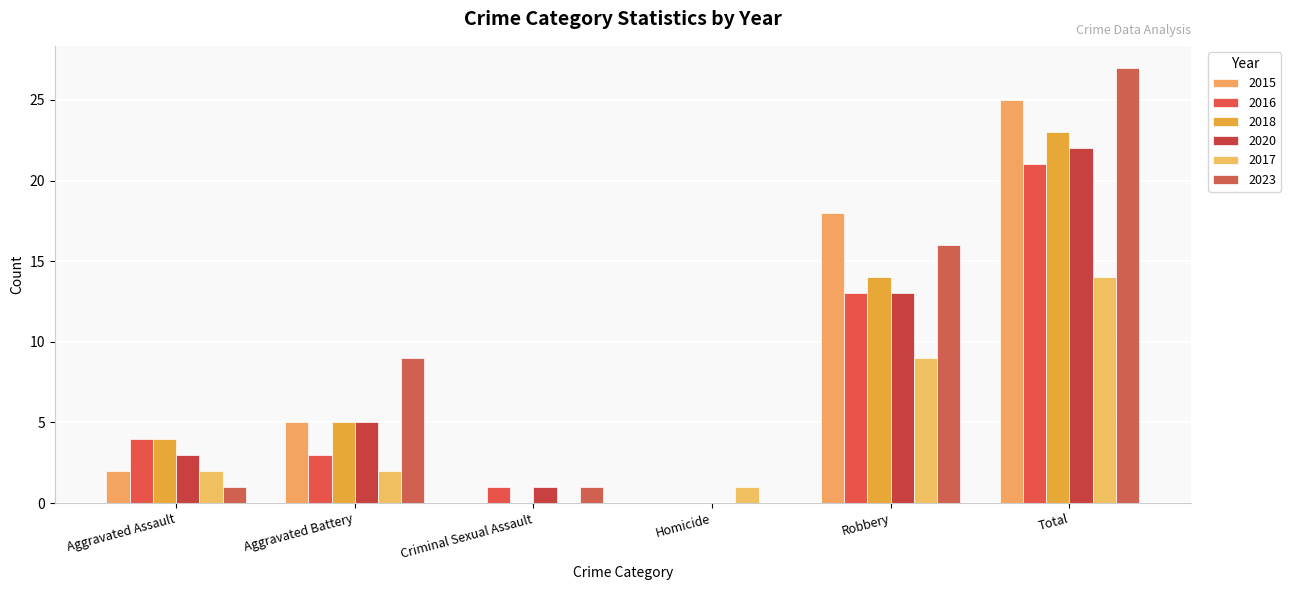

Is the value of 2020 at Aggravated Assault greater than the value of 2018 at Aggravated Assault?

No